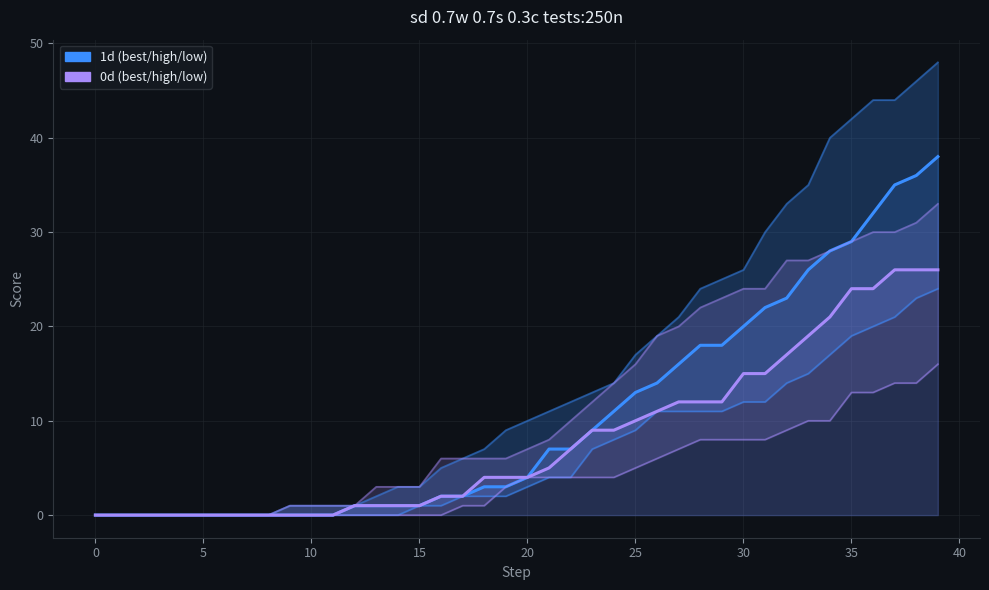

True or false: 0d_best and 1d_best cross at least once.

False